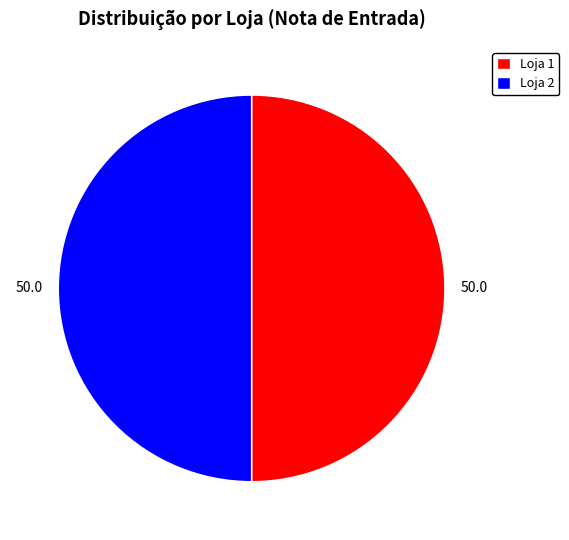

Do Loja 2 and Loja 1 together represent more than half of the pie?

Yes